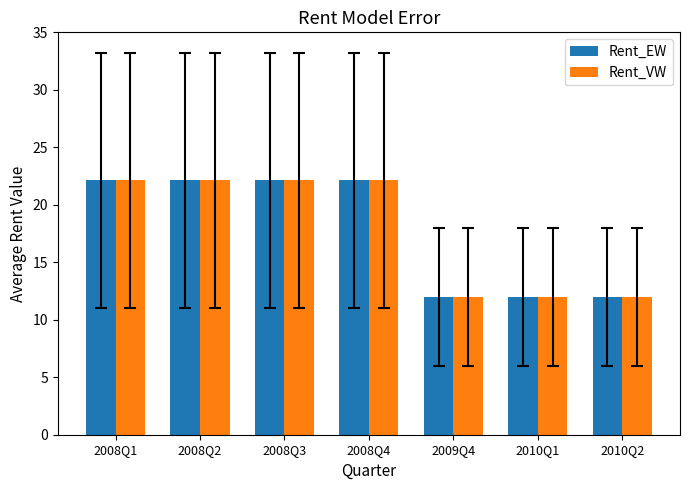

What is the minimum value for Rent_VW?

12.0